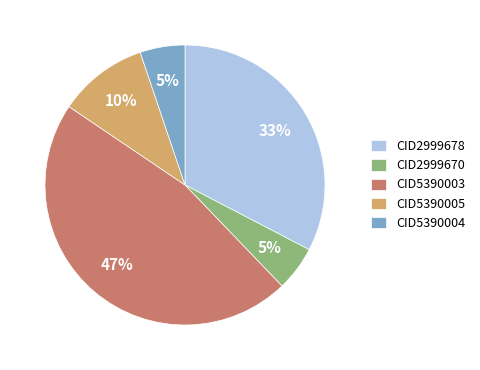

To the nearest percent, what portion does CID5390005 represent?

10%